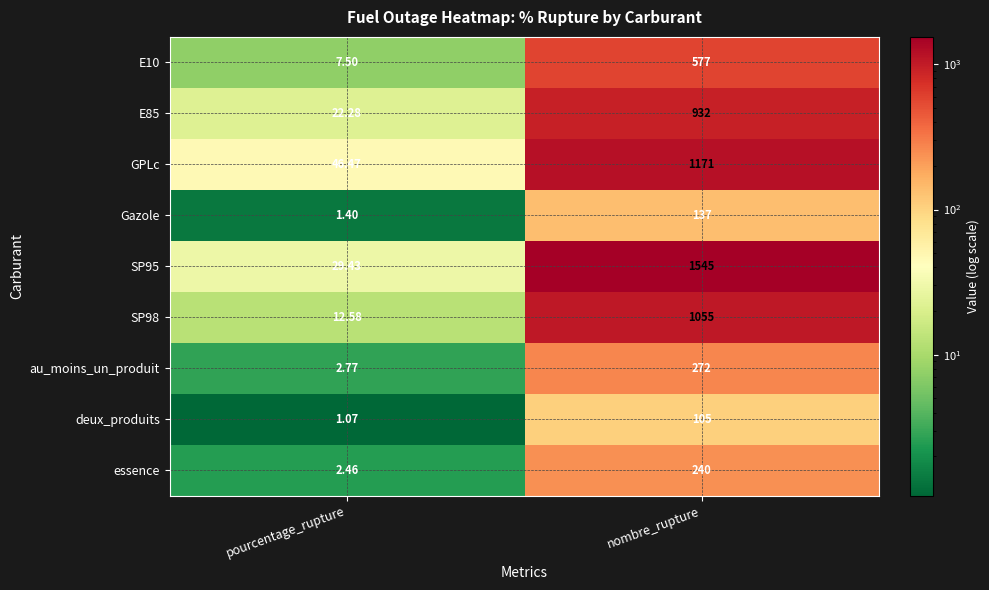

At which label is essence closest to 121?

pourcentage_rupture